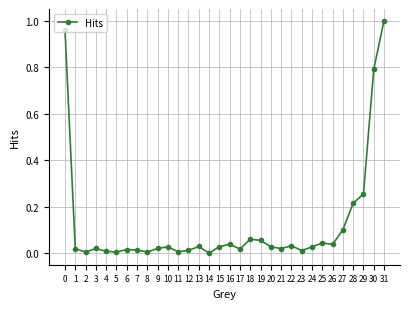

Which label corresponds to the largest value in the chart?

31